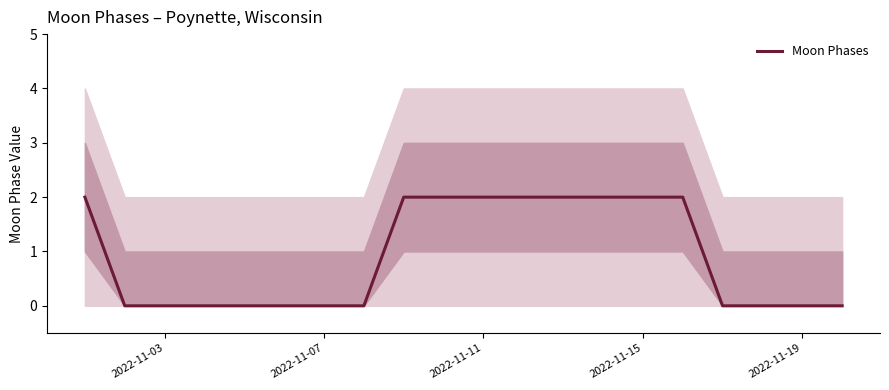

How many lines are shown in the chart?

1